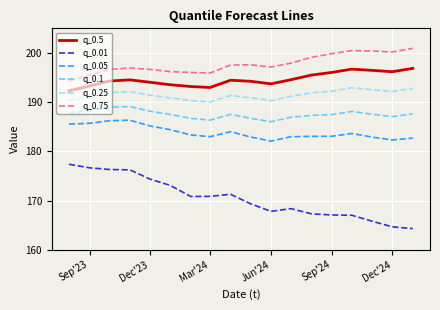

True or false: q_0.25 and q_0.75 intersect in this chart.

False